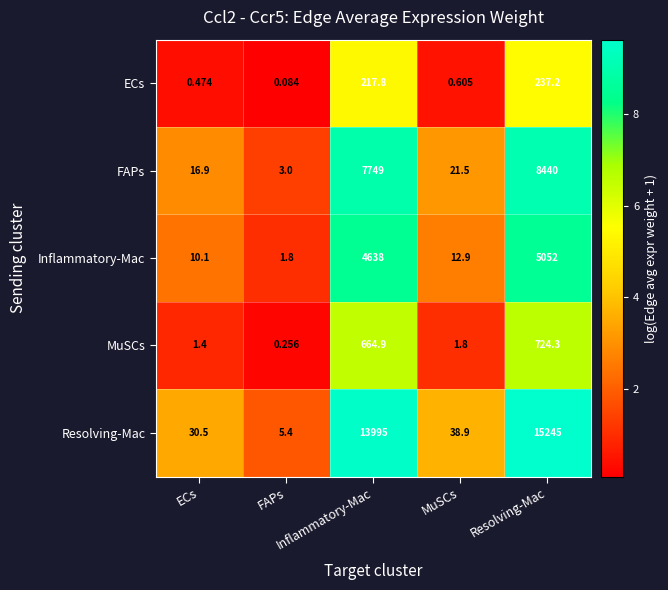

Reading left to right, list all the values displayed in this chart.

ECs: ECs=0.5	FAPs=0.1	Inflammatory-Mac=217.8	MuSCs=0.6	Resolving-Mac=237.2
FAPs: ECs=16.9	FAPs=3.0	Inflammatory-Mac=7749.0	MuSCs=21.5	Resolving-Mac=8440.0
Inflammatory-Mac: ECs=10.1	FAPs=1.8	Inflammatory-Mac=4638.0	MuSCs=12.9	Resolving-Mac=5052.0
MuSCs: ECs=1.4	FAPs=0.3	Inflammatory-Mac=664.9	MuSCs=1.8	Resolving-Mac=724.3
Resolving-Mac: ECs=30.5	FAPs=5.4	Inflammatory-Mac=13995.0	MuSCs=38.9	Resolving-Mac=15245.0